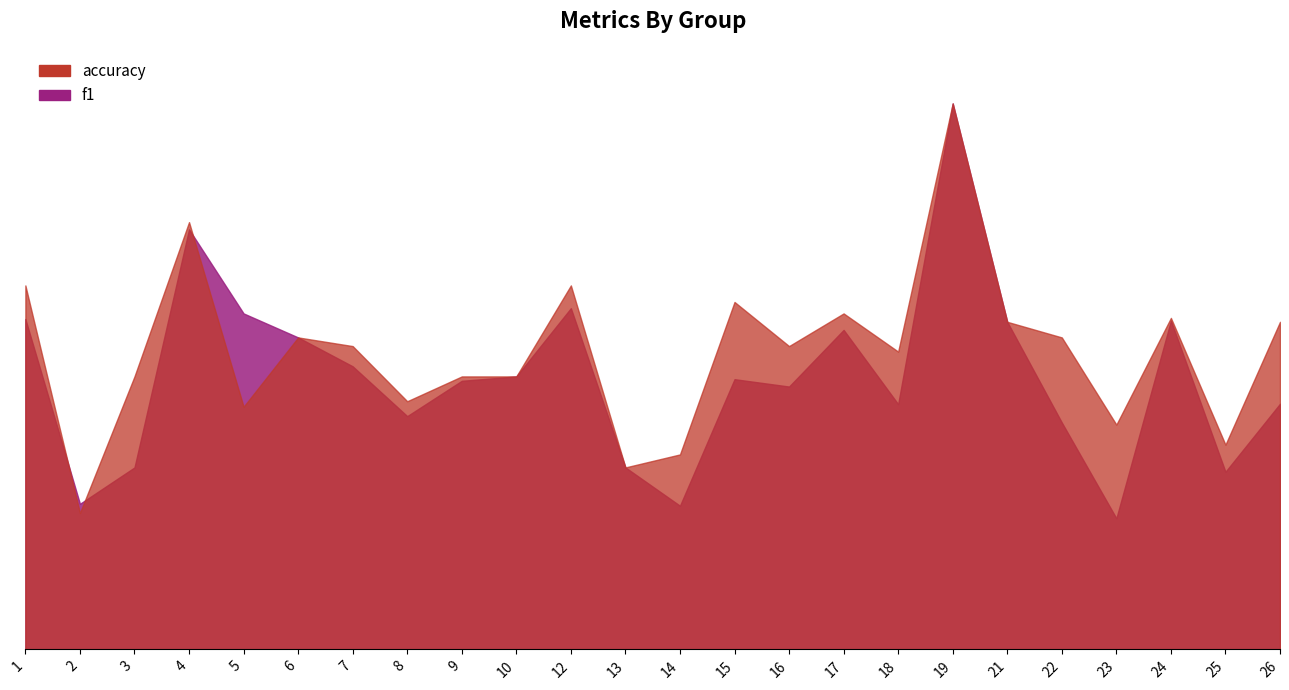

What is the total value across all series at 6?

1.1